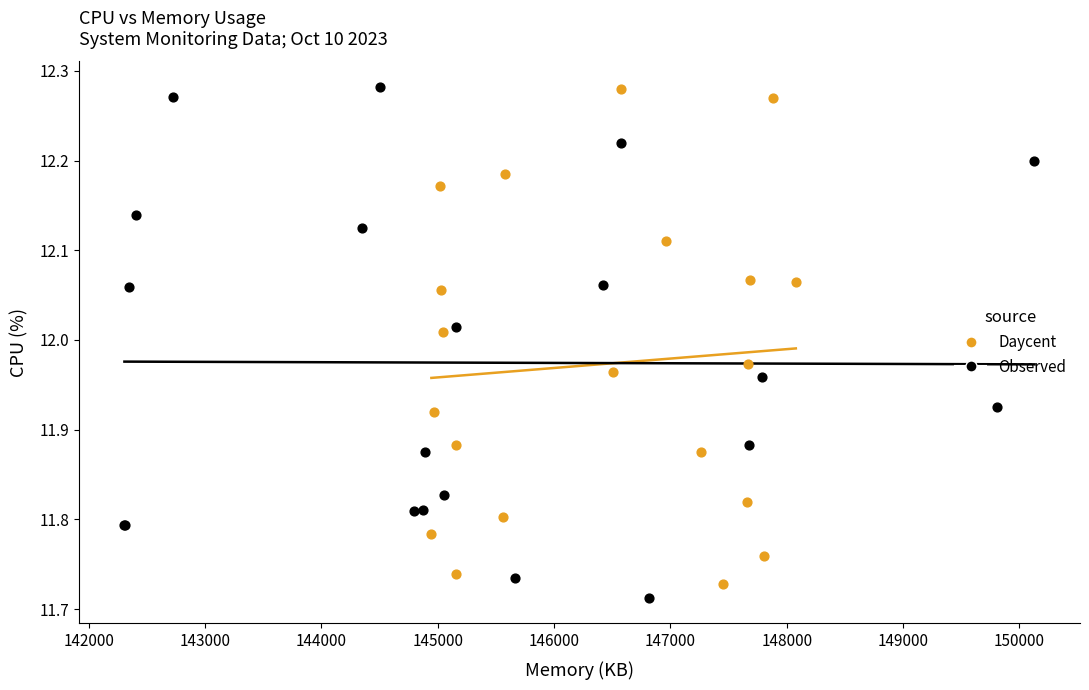

What are all the series names shown in the legend?

Daycent, Observed